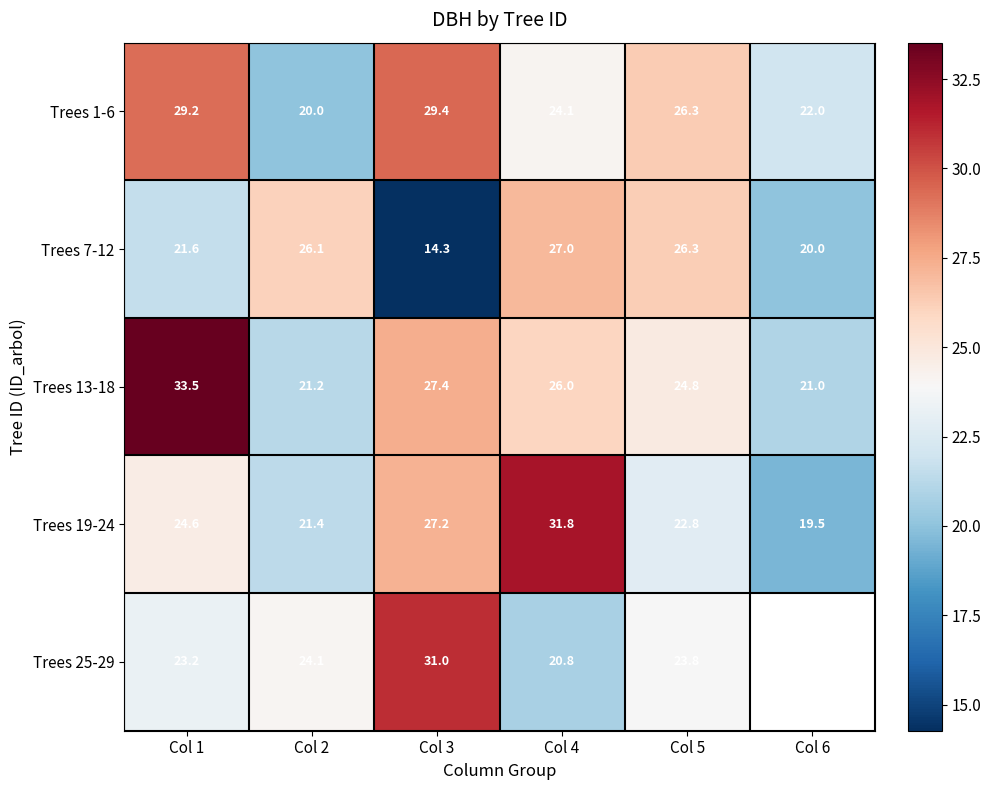

Which series has the largest range (max minus min)?

Trees 7-12